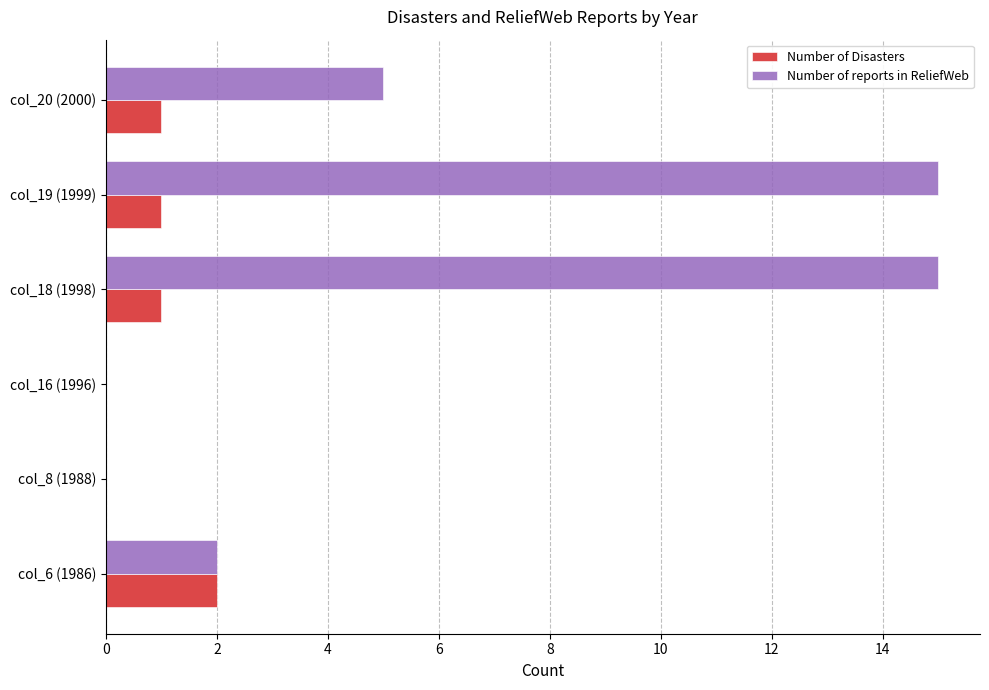

Which category has the highest value in the Number of Disasters series?

col_6 (1986)